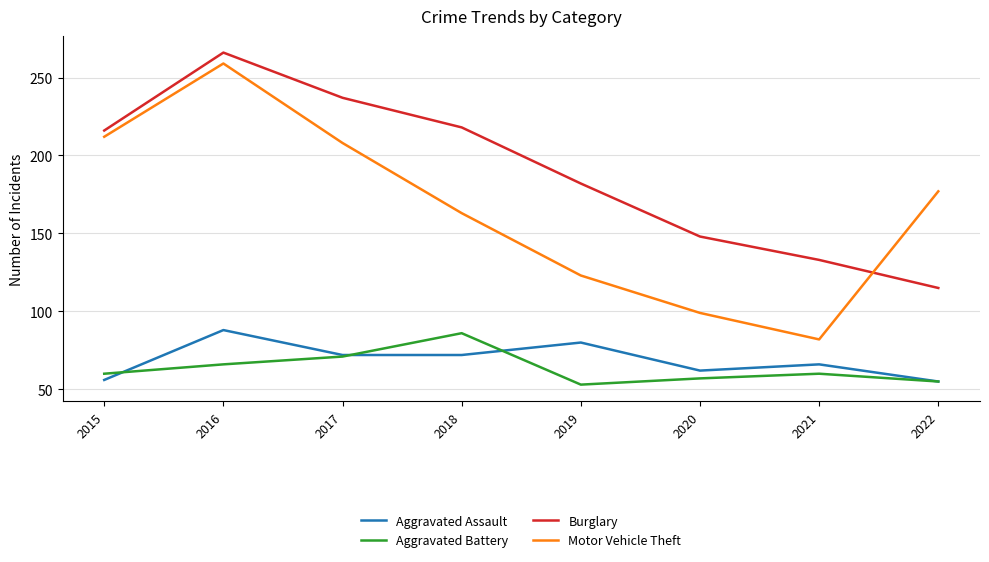

True or false: Aggravated Assault and Motor Vehicle Theft intersect in this chart.

False